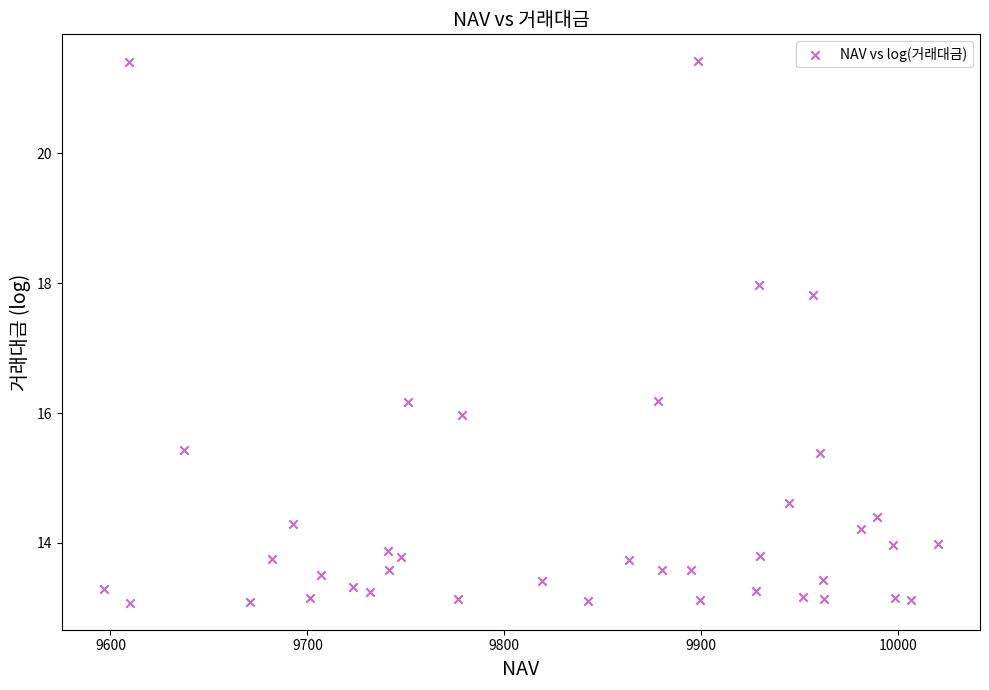

What is the range of X values (max minus min)?

423.9